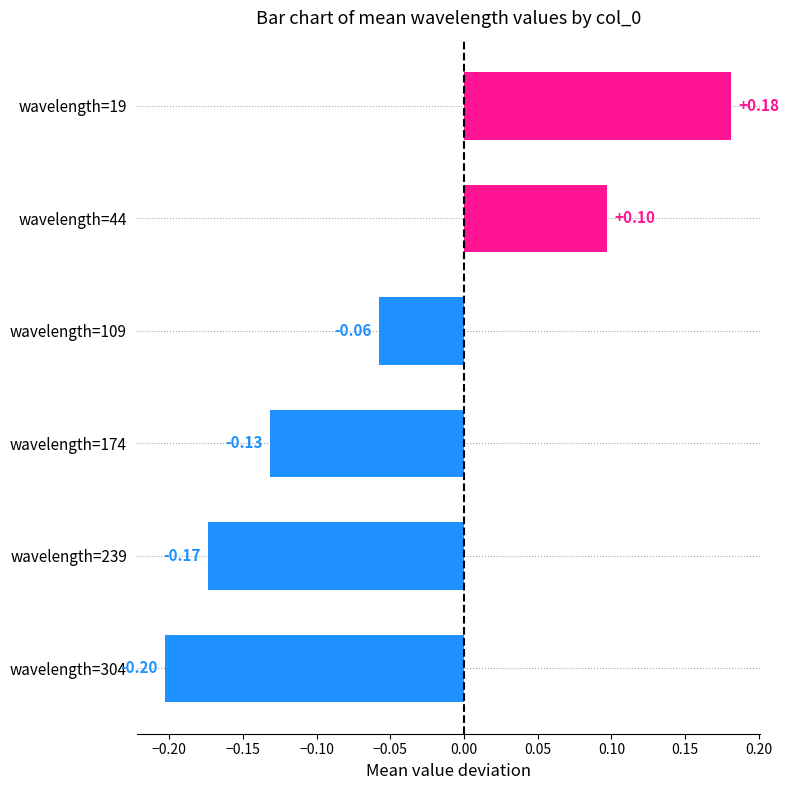

Between wavelength=19 and wavelength=304, which is larger?

wavelength=19